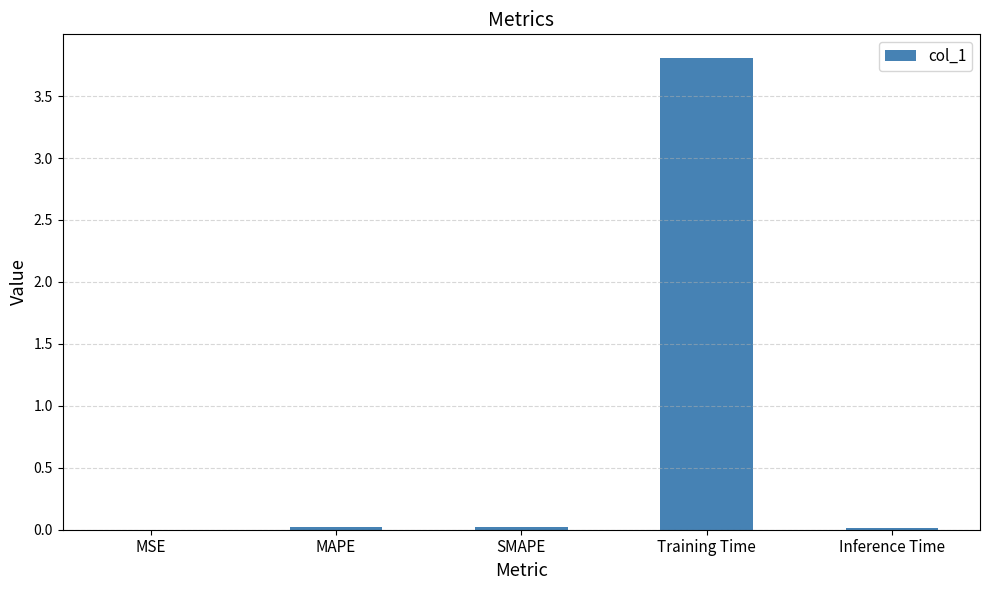

Is it true that the value at Training Time is 5.2?

False